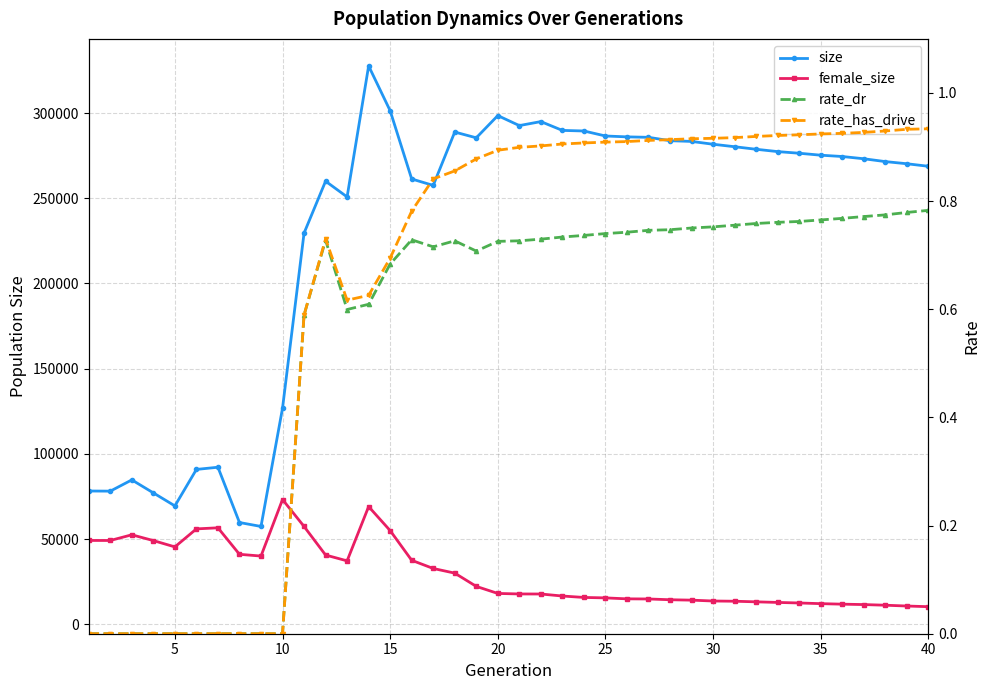

What are all the series names shown in the legend?

size, female_size, rate_dr, rate_has_drive